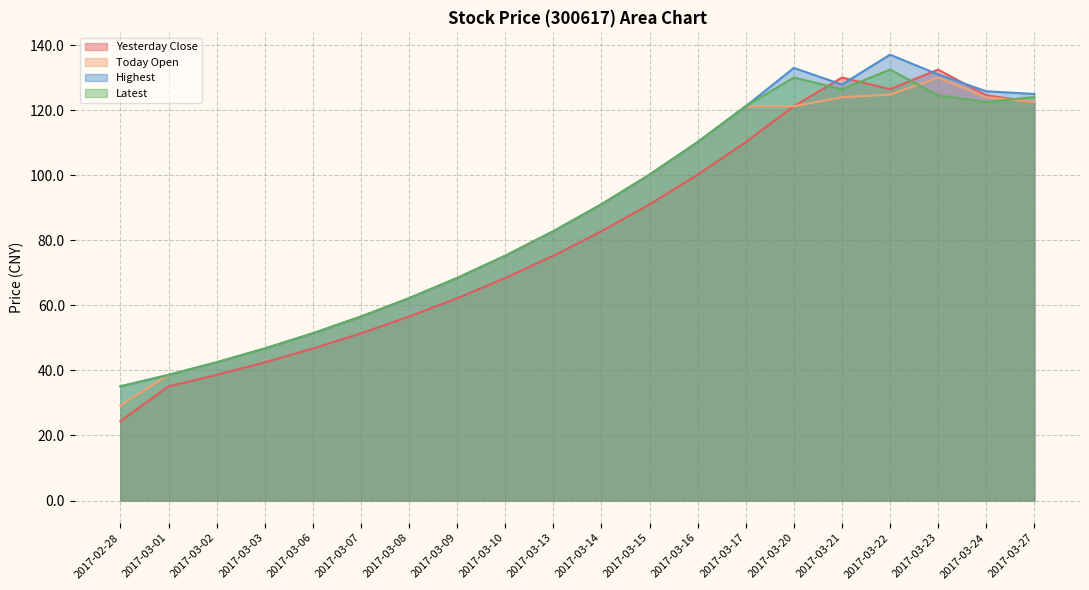

True or false: Today Open has more than 0 interior local peaks.

True